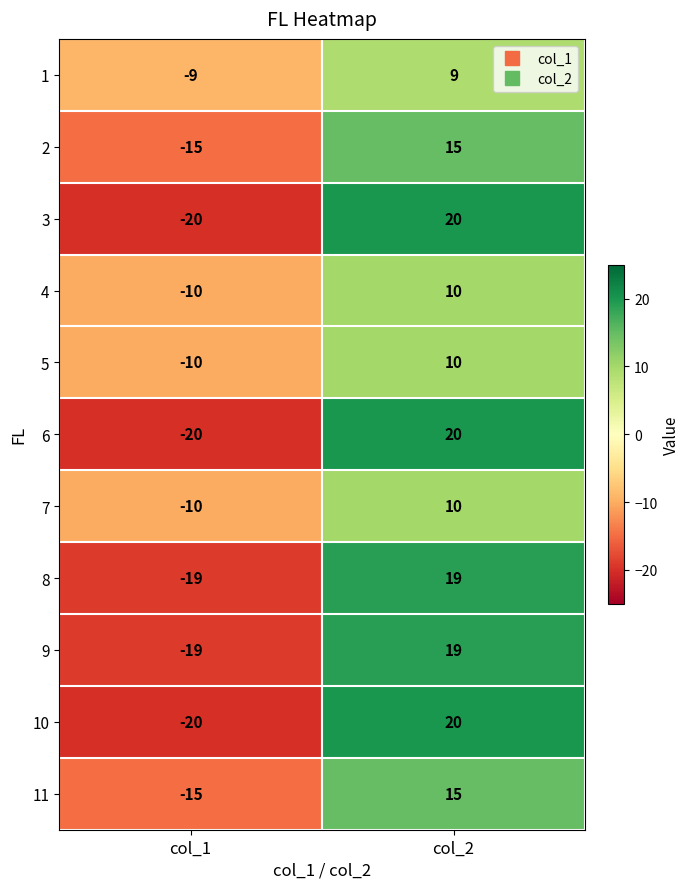

What is the difference between the highest and lowest values at col_1?

11